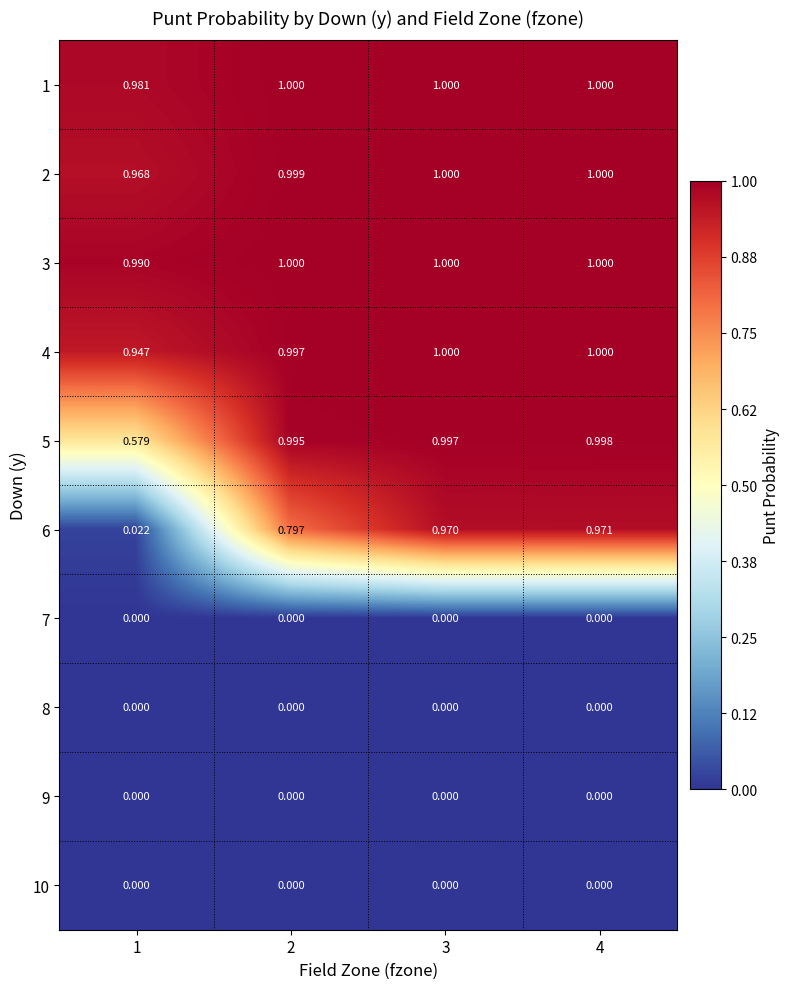

At 4, list the series in order from largest to smallest.

1, 2, 3, 4, 5, 6, 7, 8, 9, 10